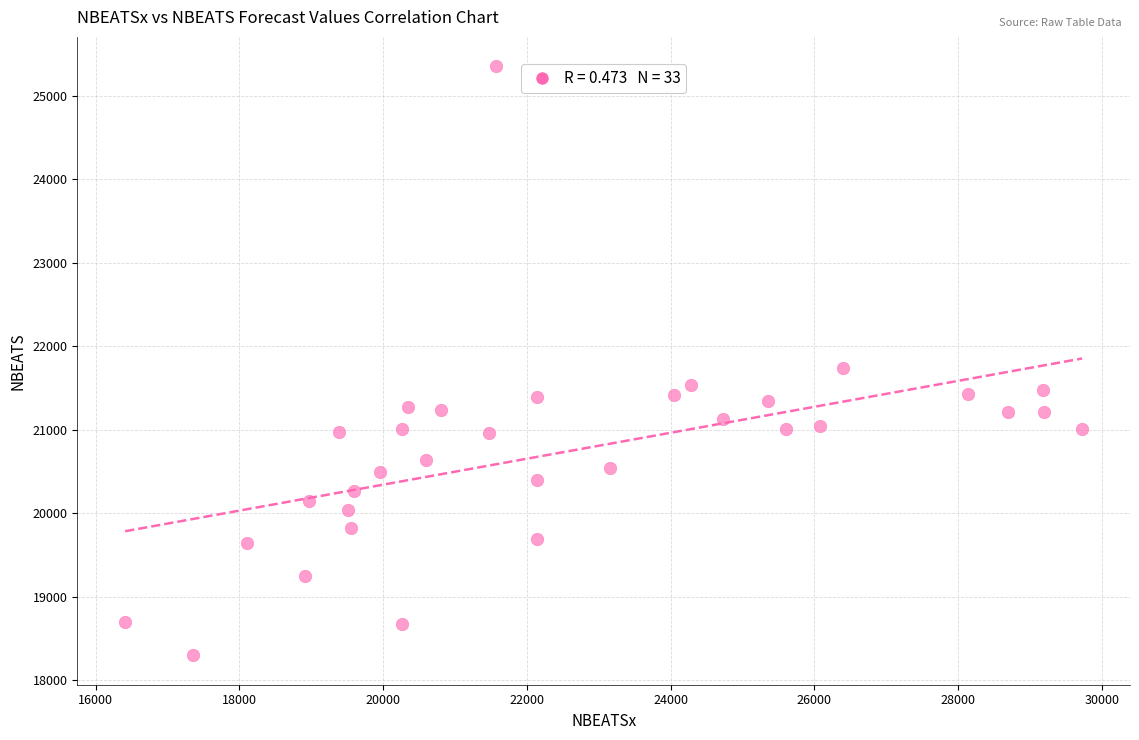

What is the range of X values (max minus min)?

13316.6